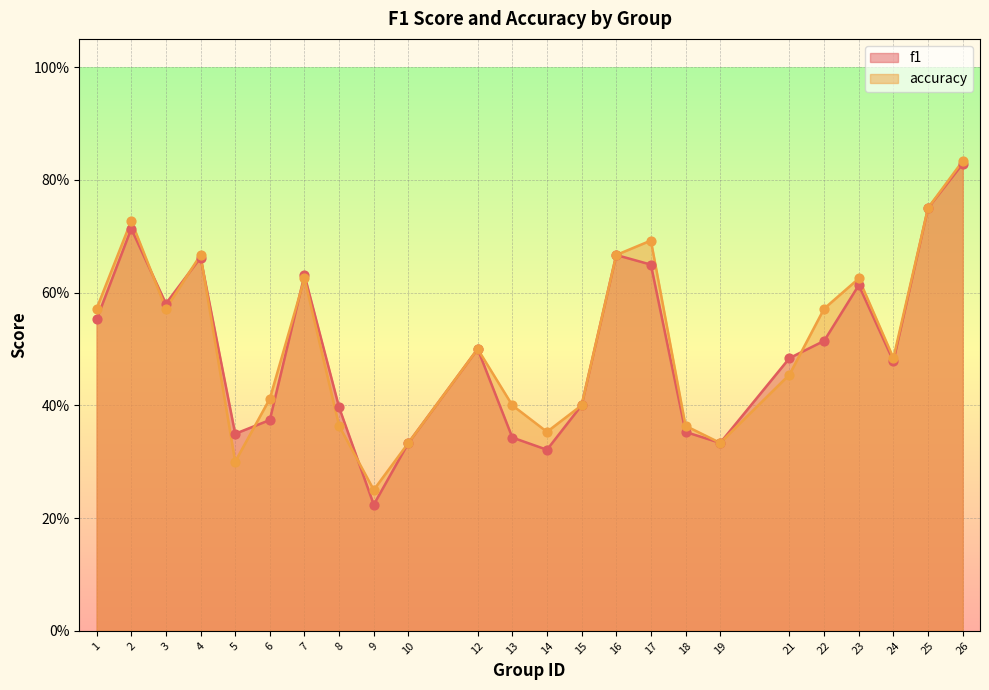

Which series has the largest total across all categories?

accuracy